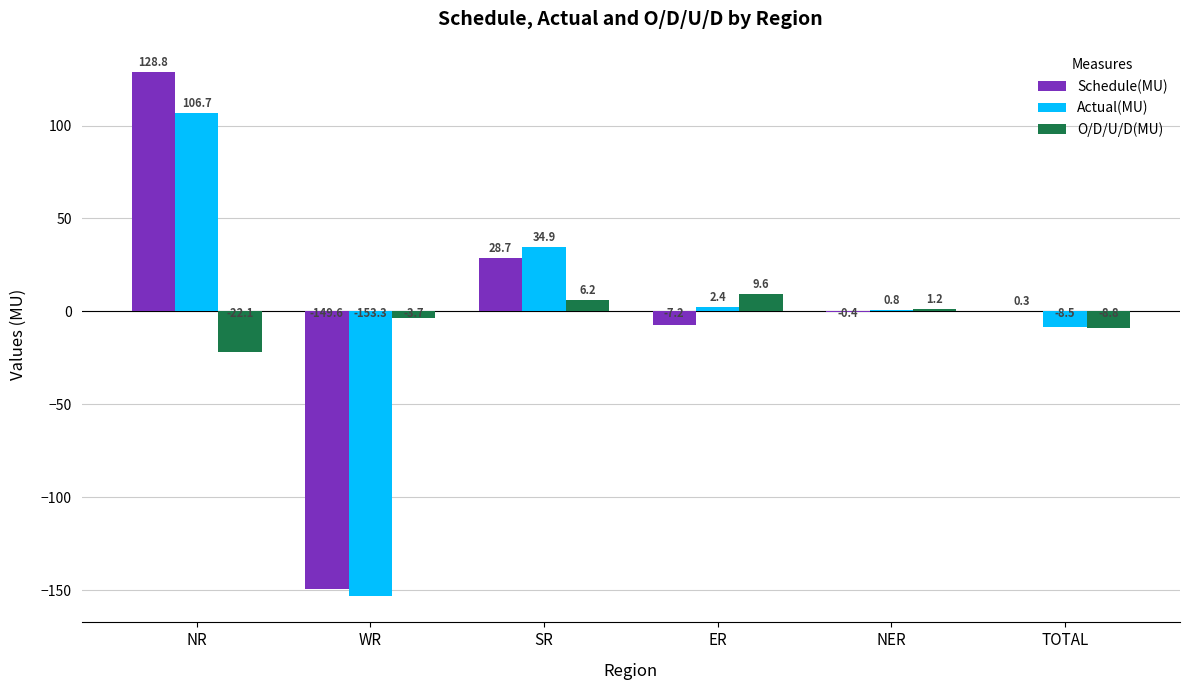

Is the value of O/D/U/D(MU) at TOTAL greater than the value of Schedule(MU) at WR?

Yes